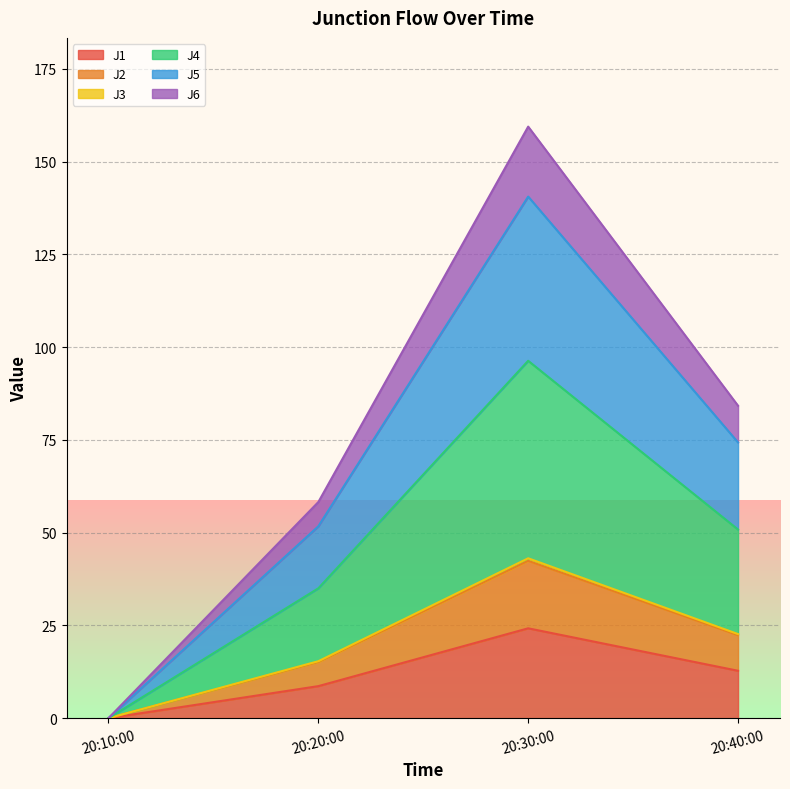

List the labels in order of J1 value, smallest first.

20:10:00, 20:20:00, 20:40:00, 20:30:00